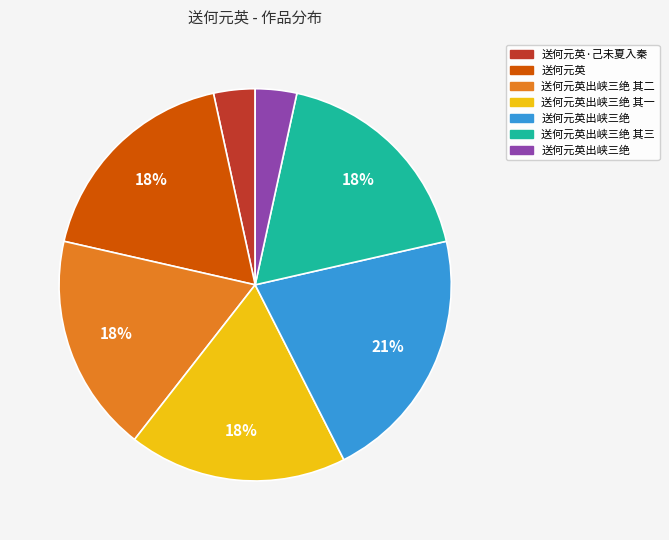

Does any single category account for the majority?

No